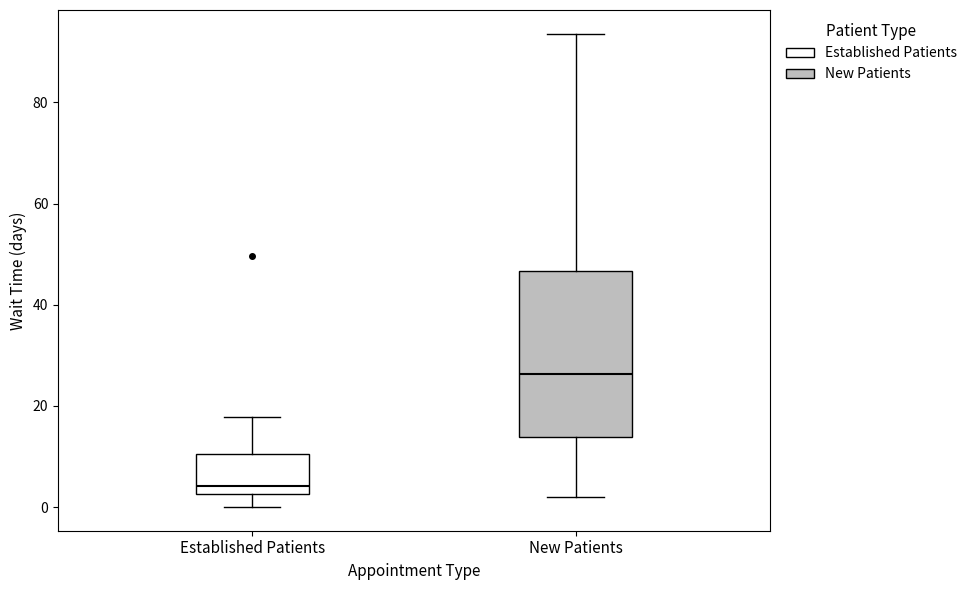

Which box is the tallest, from its lower edge to its upper edge?

New Patients